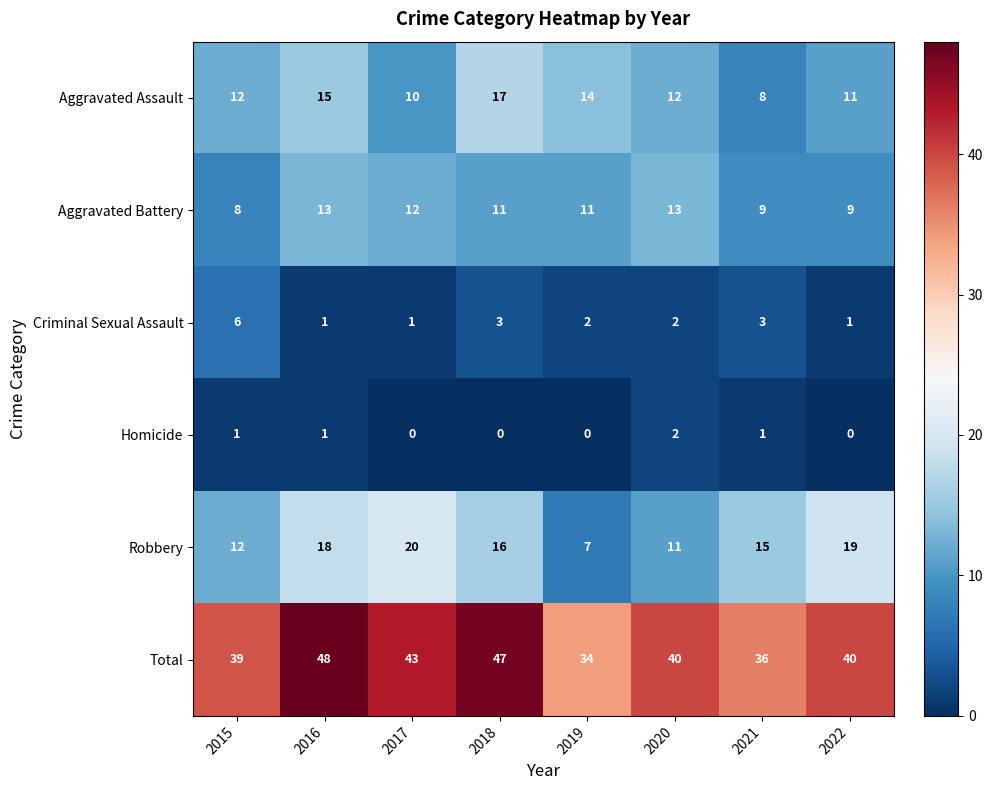

Where does the Criminal Sexual Assault series first go above 2?

2015